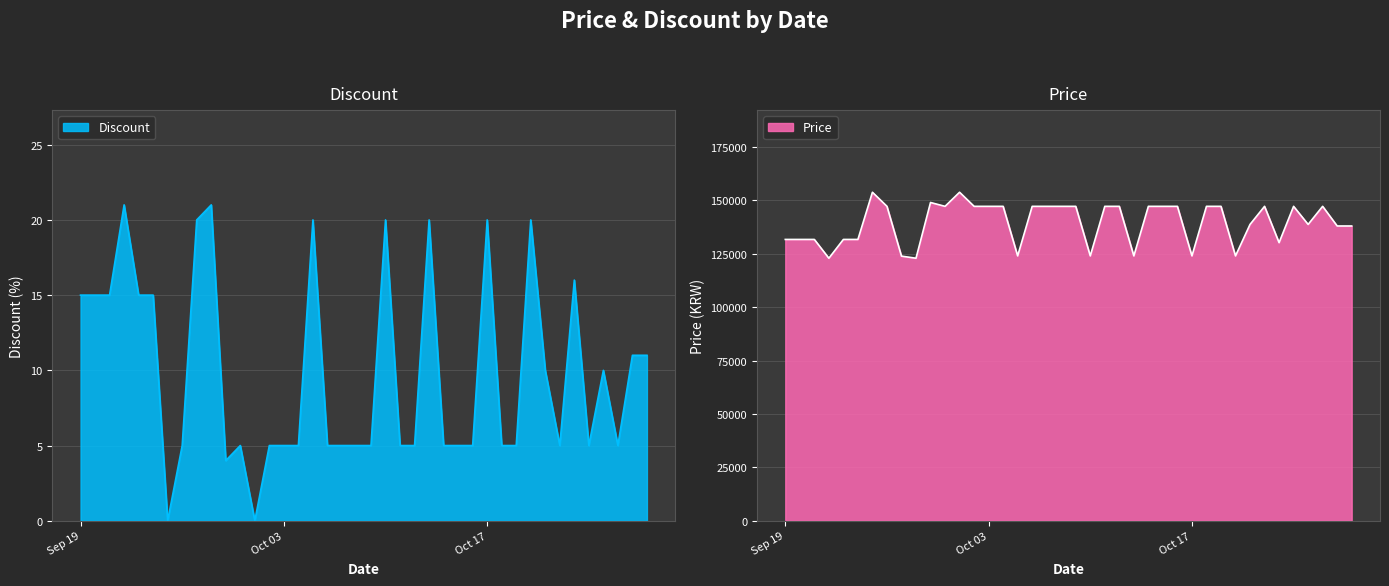

At 2023-10-04, list the series in order from largest to smallest.

Price, Discount